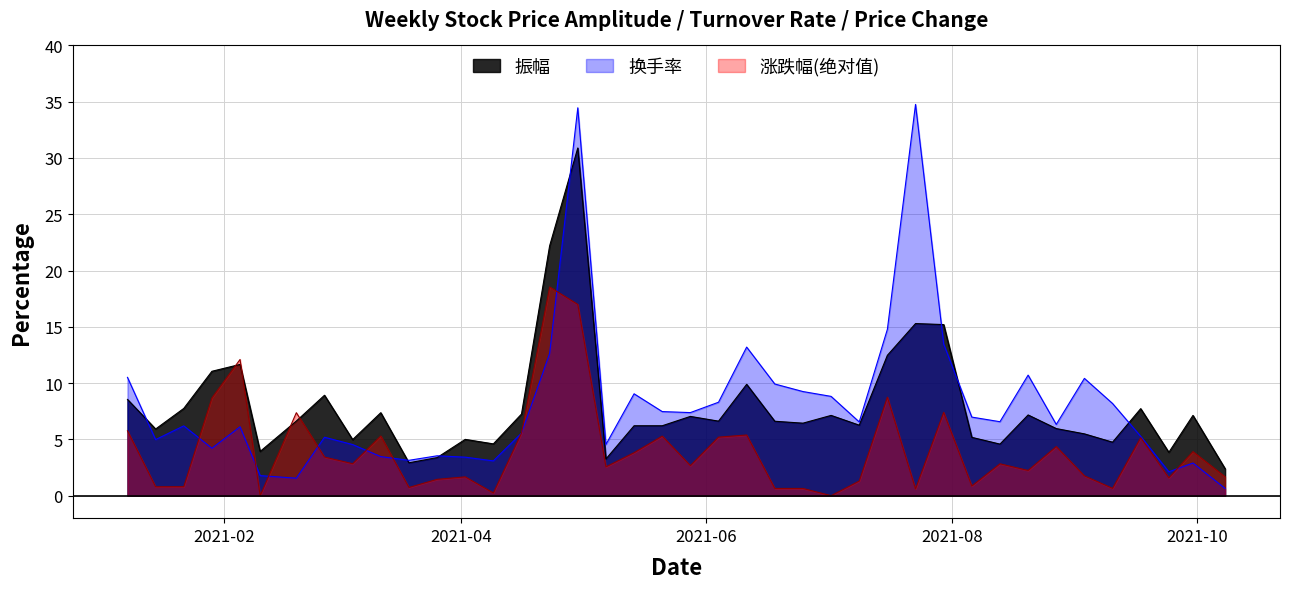

Where do 振幅 and 换手率 first cross each other?

2021-01-08 and 2021-01-15